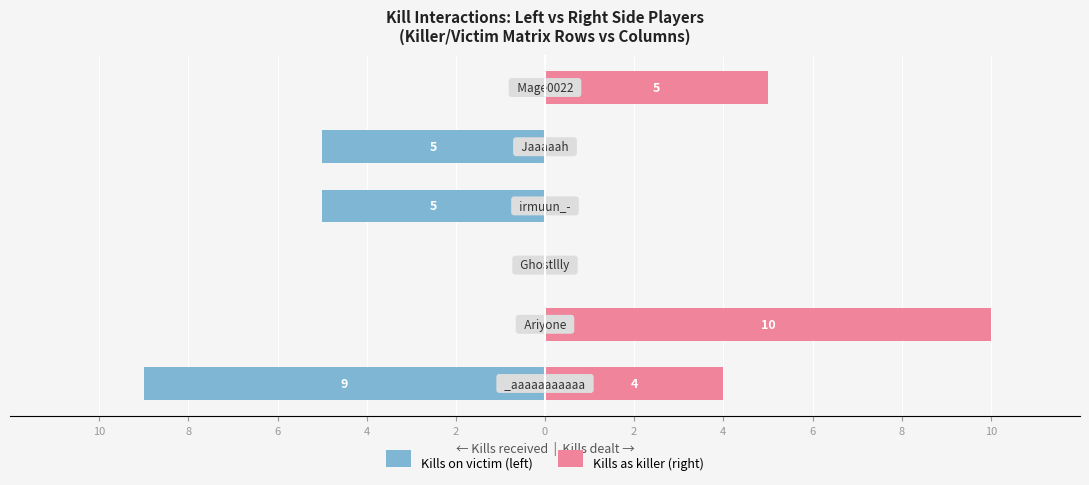

Reading left to right, list all the values displayed in this chart.

Kills on victim (left): -9	0	0	-5	-5	0
Kills as killer (right): 4	10	0	0	0	5